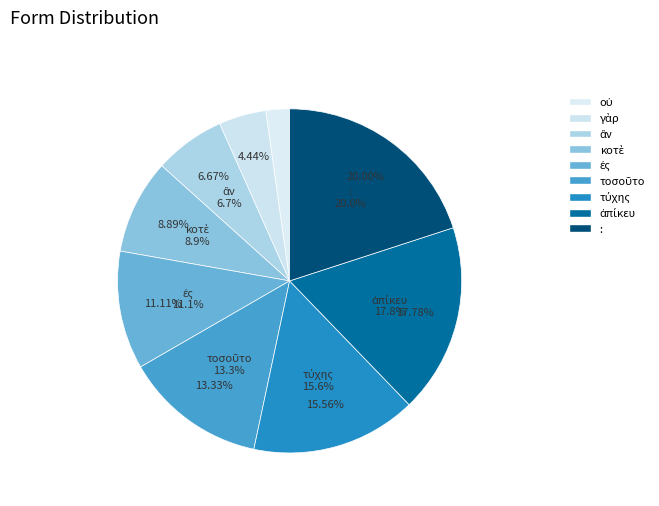

True or false: ἀπίκευ accounts for 18% of the total.

True